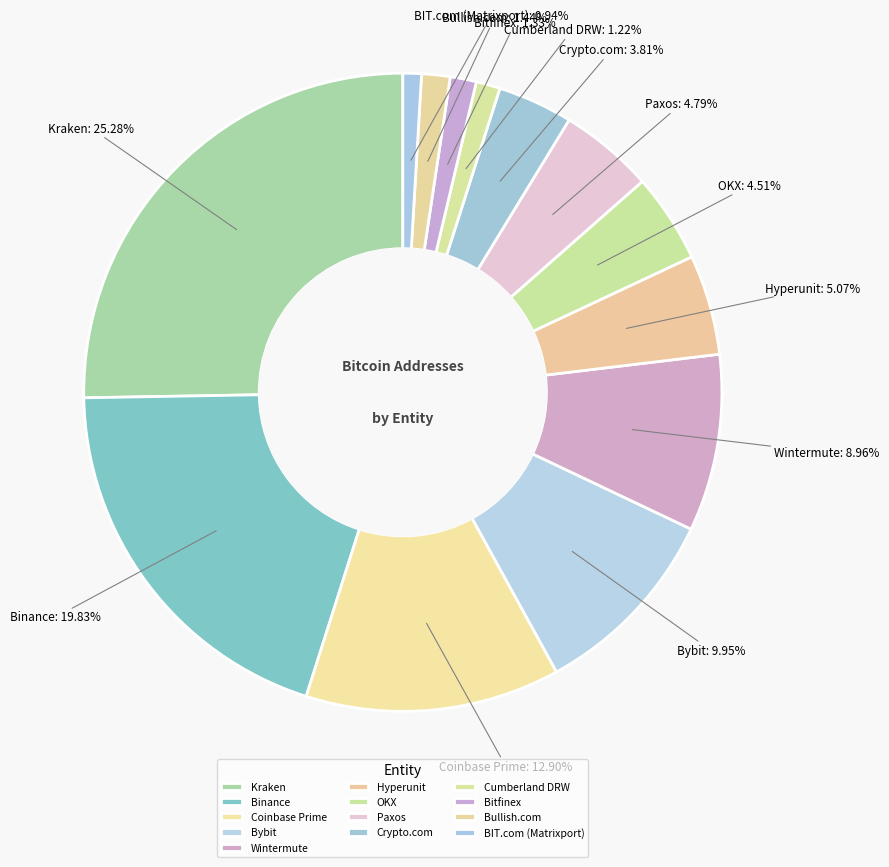

To the nearest percent, what is the difference between the largest and smallest slice percentages?

24%